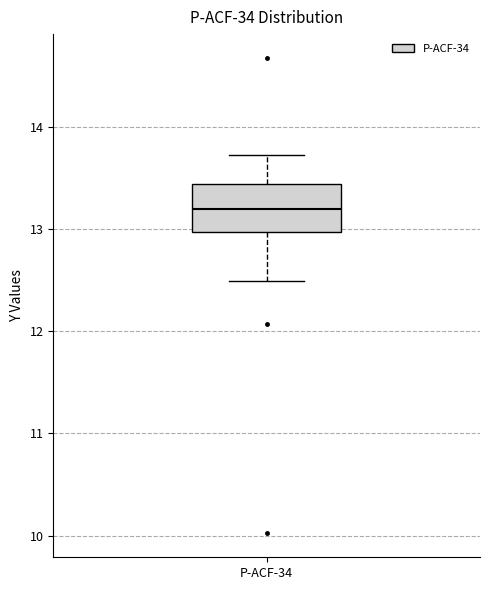

Read this box plot against the y-axis: the position of the median line, the range covered by the box, and the ends of both whiskers. The values are not printed on the chart, so give them approximately, as read against the axis.

median 13.2, box 13.0 to 13.4, whiskers 12.5 to 13.7